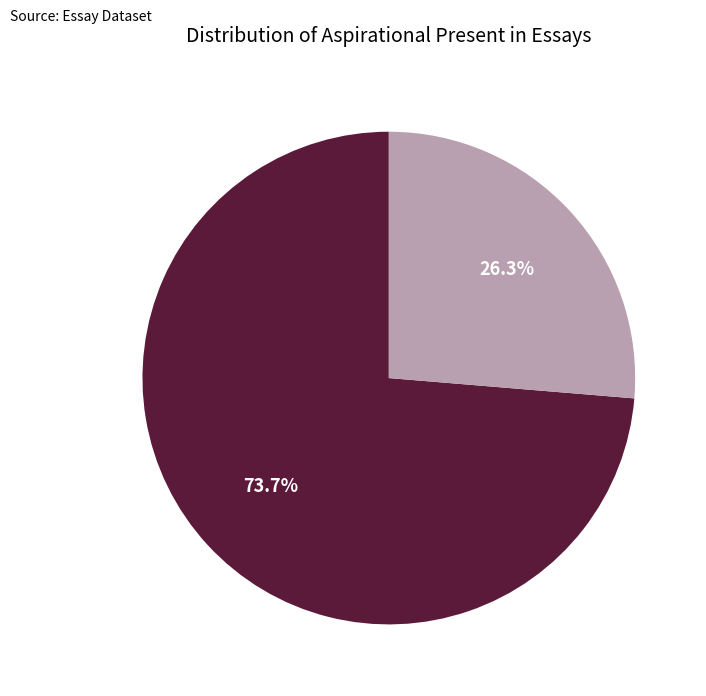

Count the number of slices in the pie.

2